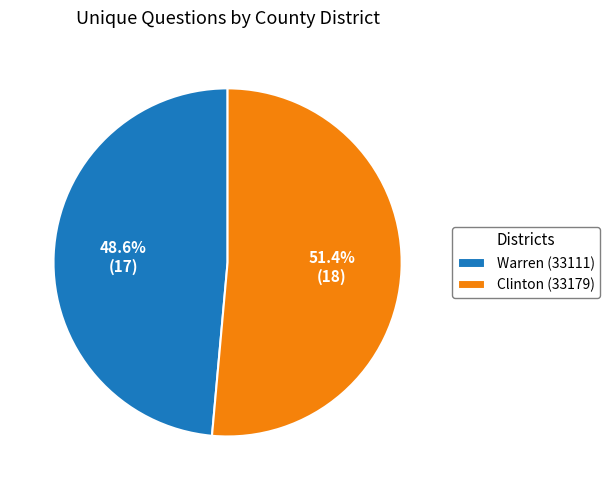

How many segments does this pie chart have?

2